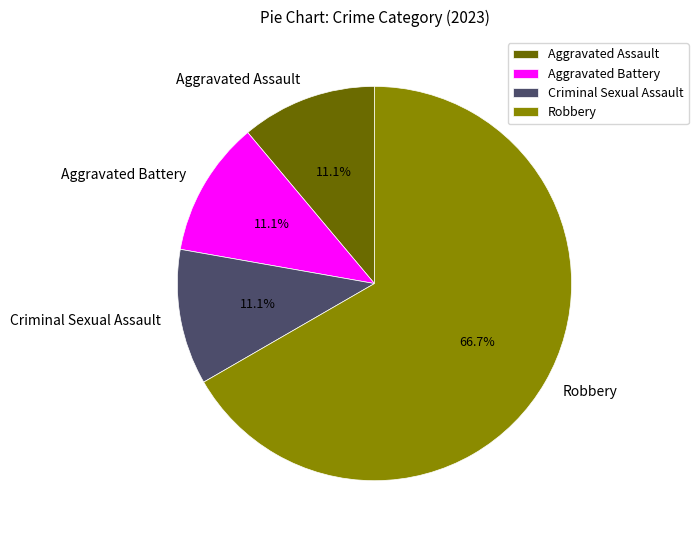

Approximately how many times larger is the value at Robbery compared to Aggravated Assault?

6.0